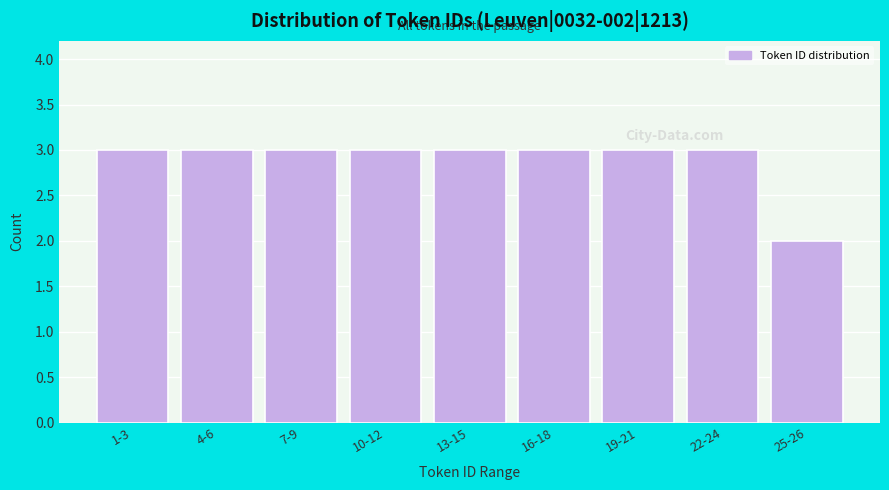

Reading left to right, extract all data points from this chart.

3	3	3	3	3	3	3	3	2